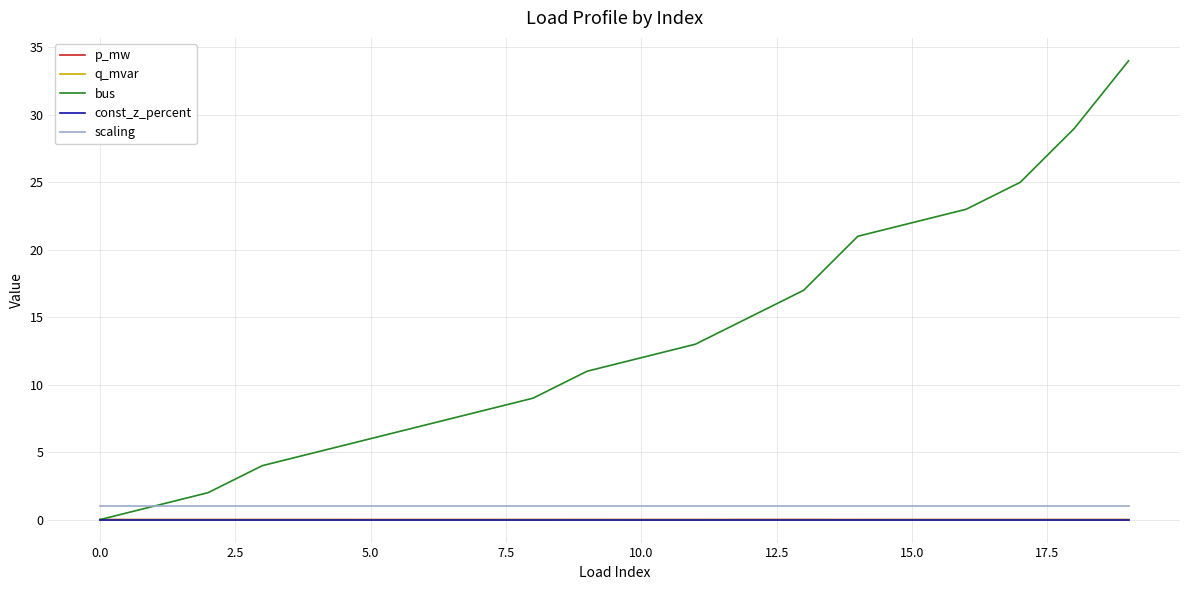

Which series has the widest spread of values?

bus